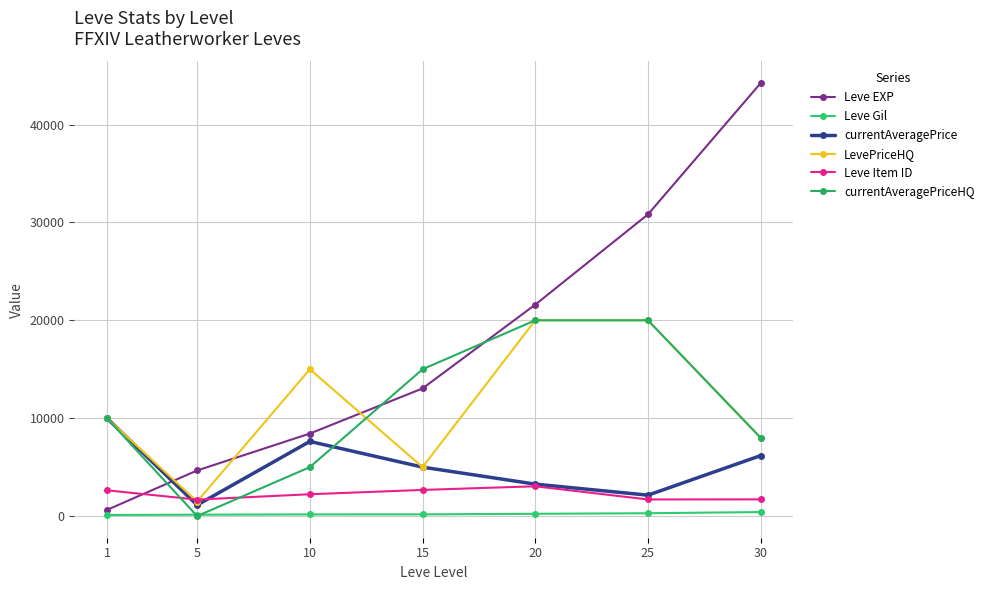

Which series changed the most between 15 and 20?

LevePriceHQ